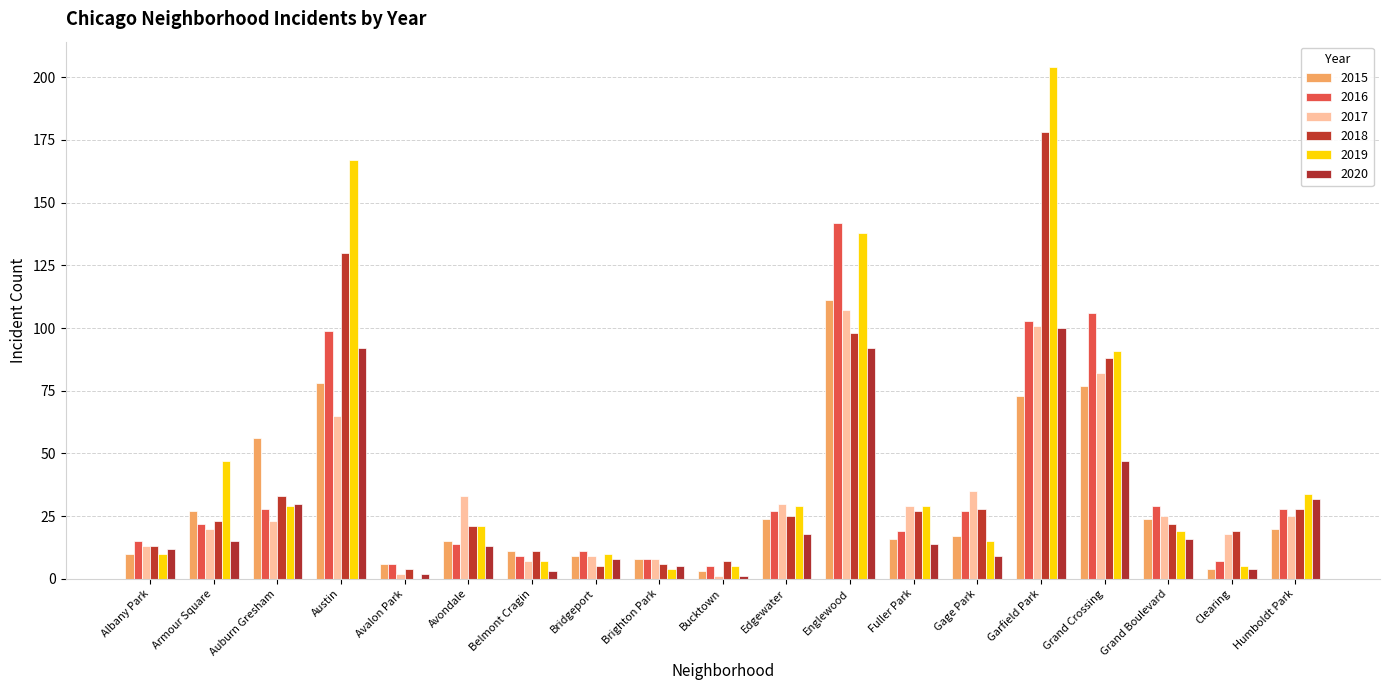

Reading left to right, extract all data points from this chart.

2015: Albany Park=10	Armour Square=27	Auburn Gresham=56	Austin=78	Avalon Park=6	Avondale=15	Belmont Cragin=11	Bridgeport=9	Brighton Park=8	Bucktown=3	Edgewater=24	Englewood=111	Fuller Park=16	Gage Park=17	Garfield Park=73	Grand Crossing=77	Grand Boulevard=24	Clearing=4	Humboldt Park=20
2016: Albany Park=15	Armour Square=22	Auburn Gresham=28	Austin=99	Avalon Park=6	Avondale=14	Belmont Cragin=9	Bridgeport=11	Brighton Park=8	Bucktown=5	Edgewater=27	Englewood=142	Fuller Park=19	Gage Park=27	Garfield Park=103	Grand Crossing=106	Grand Boulevard=29	Clearing=7	Humboldt Park=28
2017: Albany Park=13	Armour Square=20	Auburn Gresham=23	Austin=65	Avalon Park=2	Avondale=33	Belmont Cragin=7	Bridgeport=9	Brighton Park=8	Bucktown=1	Edgewater=30	Englewood=107	Fuller Park=29	Gage Park=35	Garfield Park=101	Grand Crossing=82	Grand Boulevard=25	Clearing=18	Humboldt Park=25
2018: Albany Park=13	Armour Square=23	Auburn Gresham=33	Austin=130	Avalon Park=4	Avondale=21	Belmont Cragin=11	Bridgeport=5	Brighton Park=6	Bucktown=7	Edgewater=25	Englewood=98	Fuller Park=27	Gage Park=28	Garfield Park=178	Grand Crossing=88	Grand Boulevard=22	Clearing=19	Humboldt Park=28
2019: Albany Park=10	Armour Square=47	Auburn Gresham=29	Austin=167	Avalon Park=0	Avondale=21	Belmont Cragin=7	Bridgeport=10	Brighton Park=4	Bucktown=5	Edgewater=29	Englewood=138	Fuller Park=29	Gage Park=15	Garfield Park=204	Grand Crossing=91	Grand Boulevard=19	Clearing=5	Humboldt Park=34
2020: Albany Park=12	Armour Square=15	Auburn Gresham=30	Austin=92	Avalon Park=2	Avondale=13	Belmont Cragin=3	Bridgeport=8	Brighton Park=5	Bucktown=1	Edgewater=18	Englewood=92	Fuller Park=14	Gage Park=9	Garfield Park=100	Grand Crossing=47	Grand Boulevard=16	Clearing=4	Humboldt Park=32